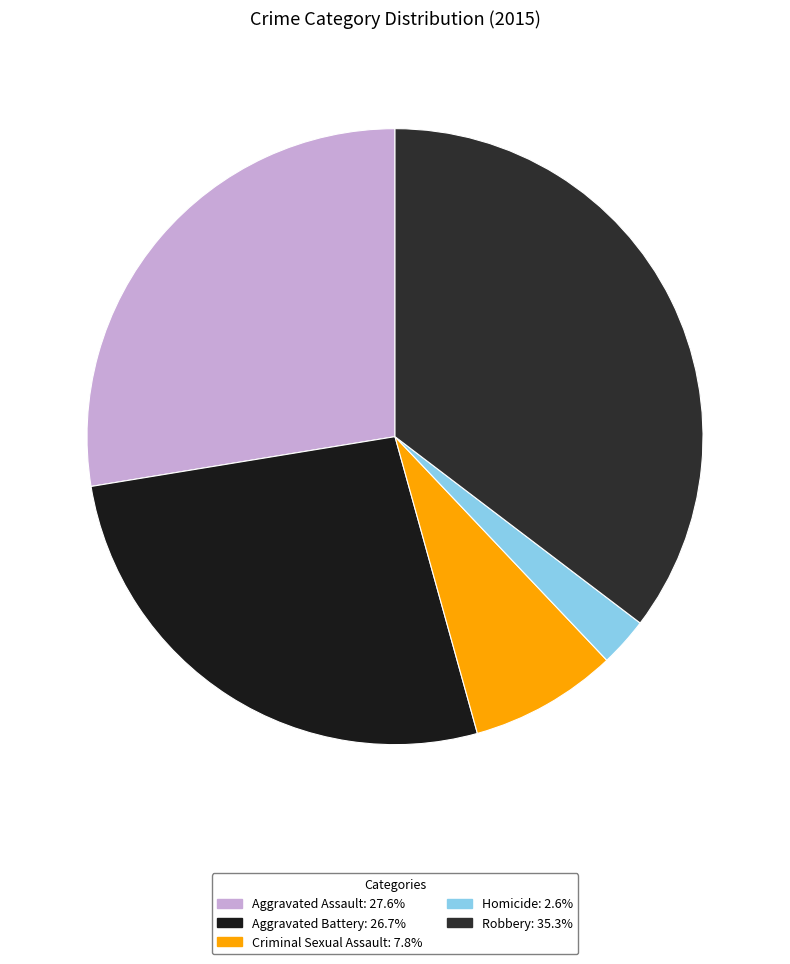

Count the number of slices in the pie.

5